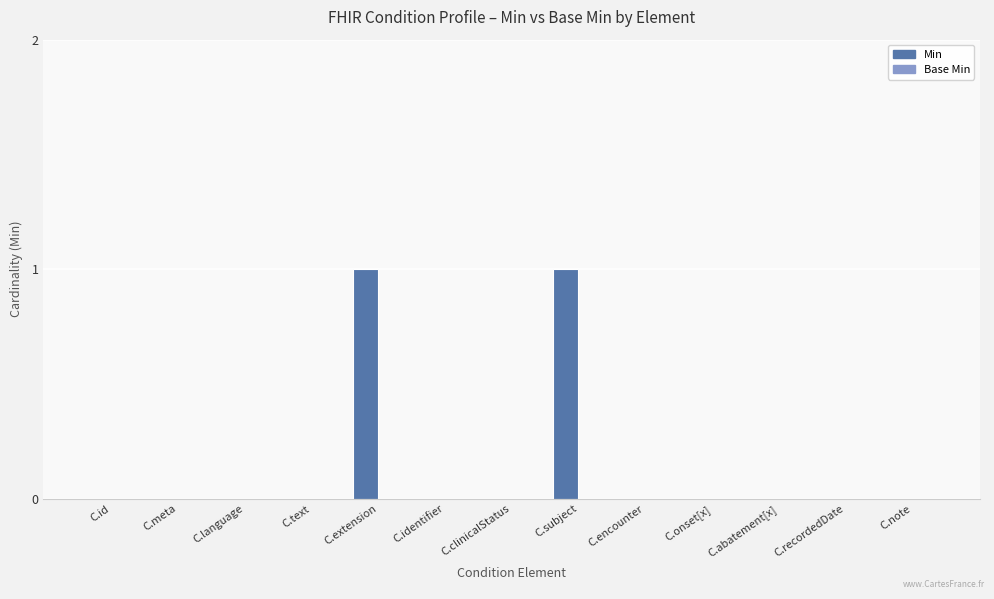

Between C.abatement[x] and C.extension, which is larger?

C.extension